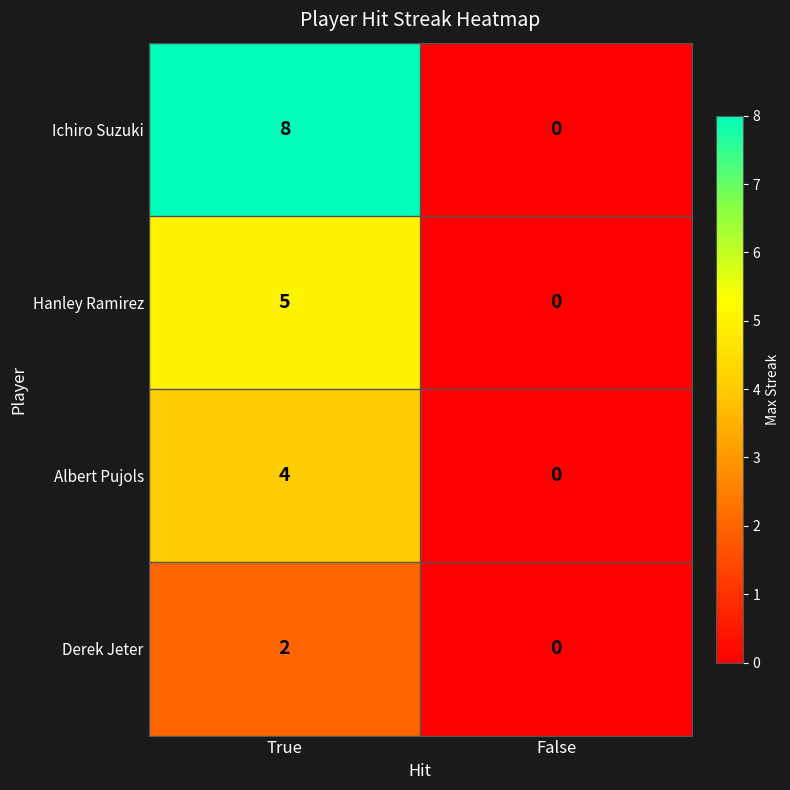

What is the maximum value for Hanley Ramirez?

5